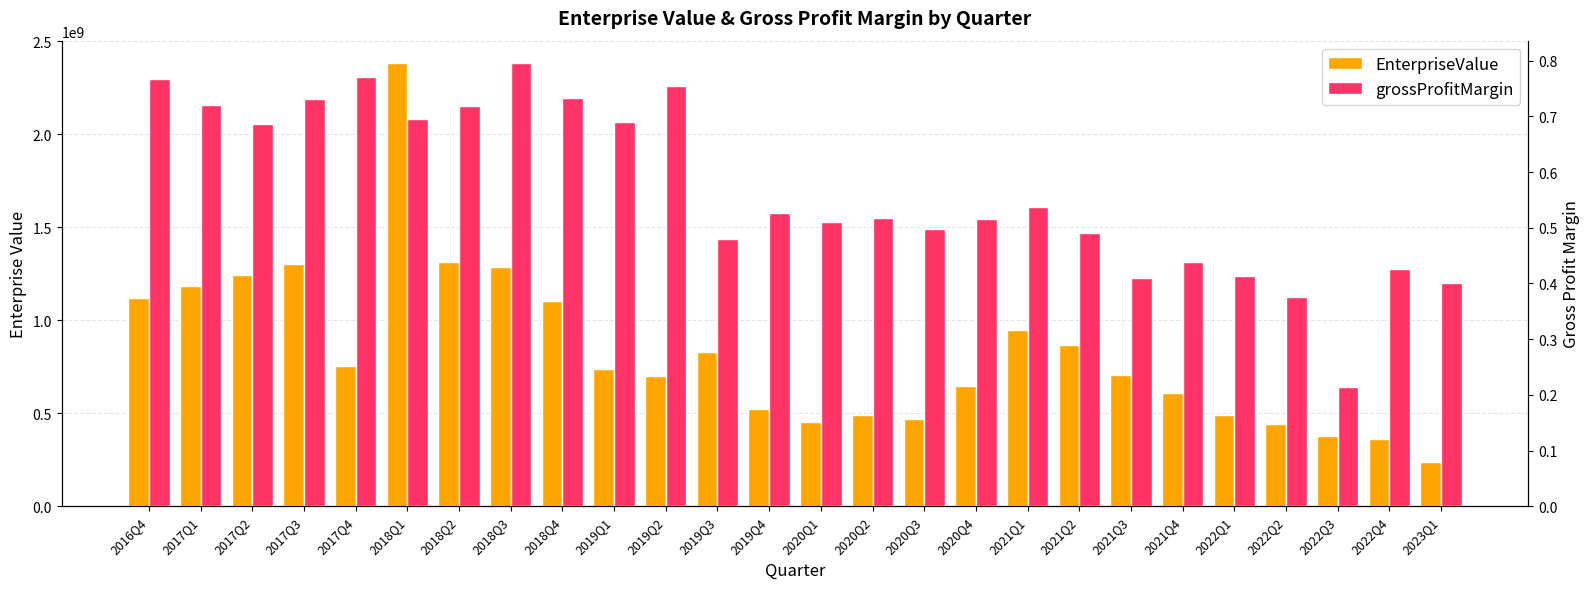

Is the value of grossProfitMargin at 2022Q4 greater than the value of EnterpriseValue at 2023Q1?

No